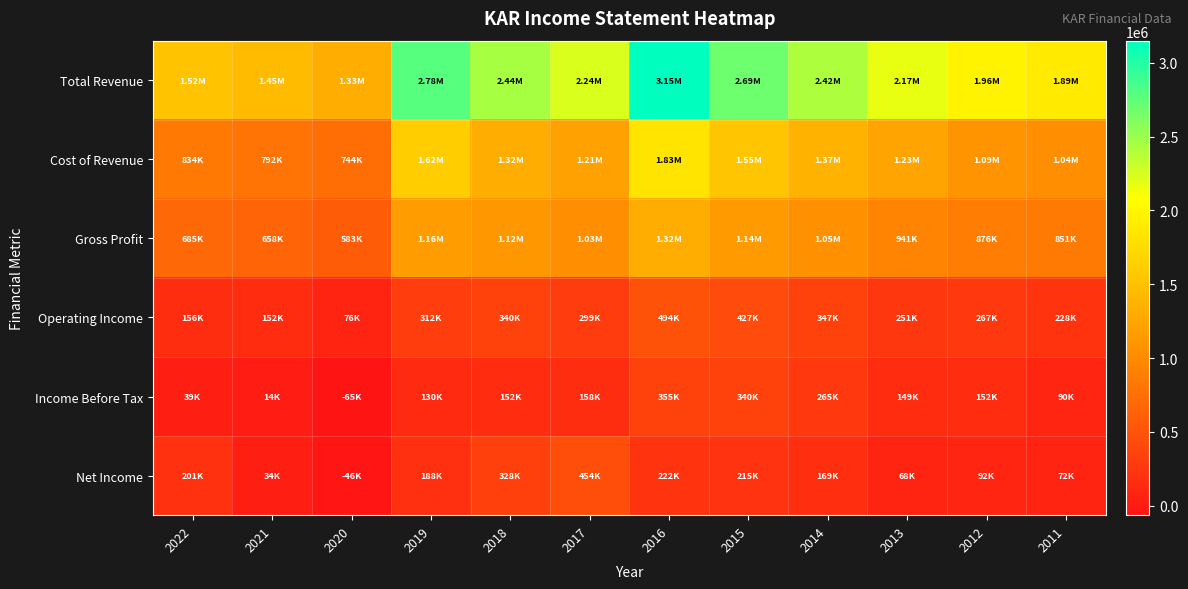

How many categories are shown in the chart?

12